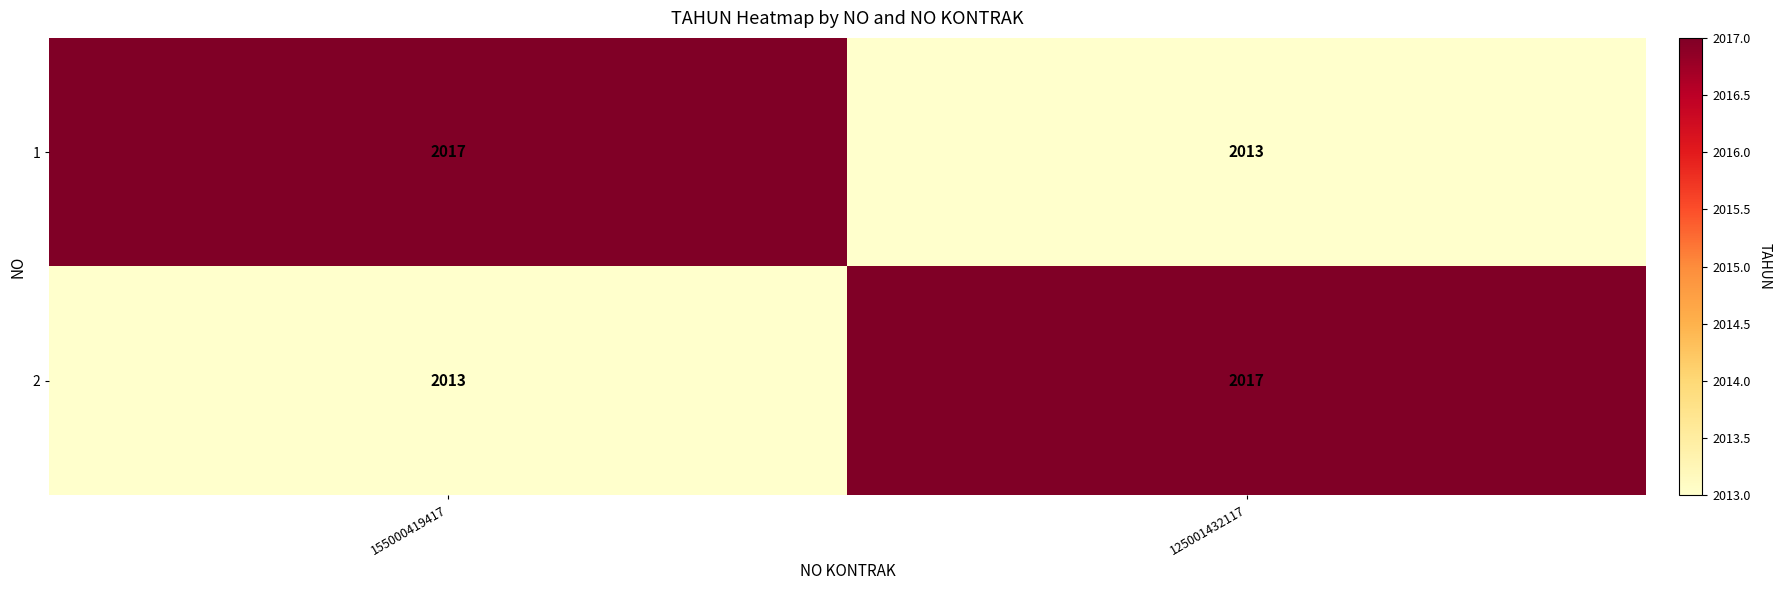

List the labels in order of 1 value, largest first.

155000419417, 125001432117